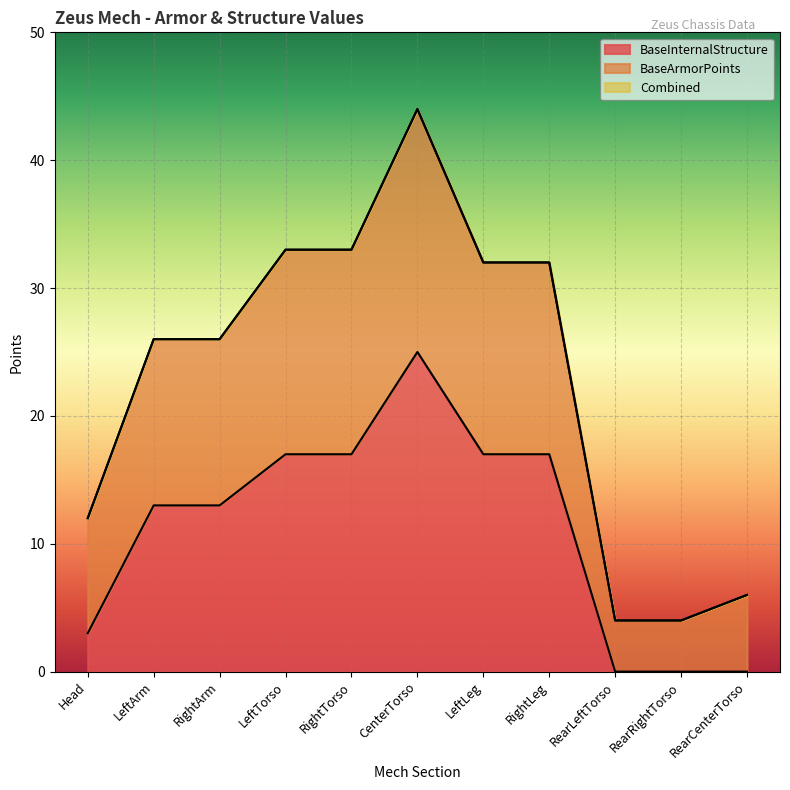

What is the difference between the second highest and minimum values in the BaseInternalStructure series?

17